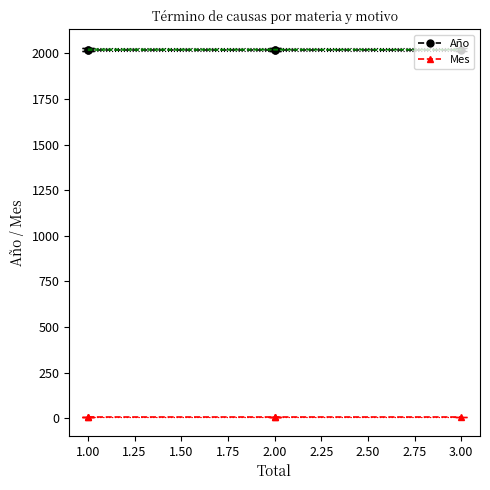

What is the spread (max minus min) of values at 2.00?

2016